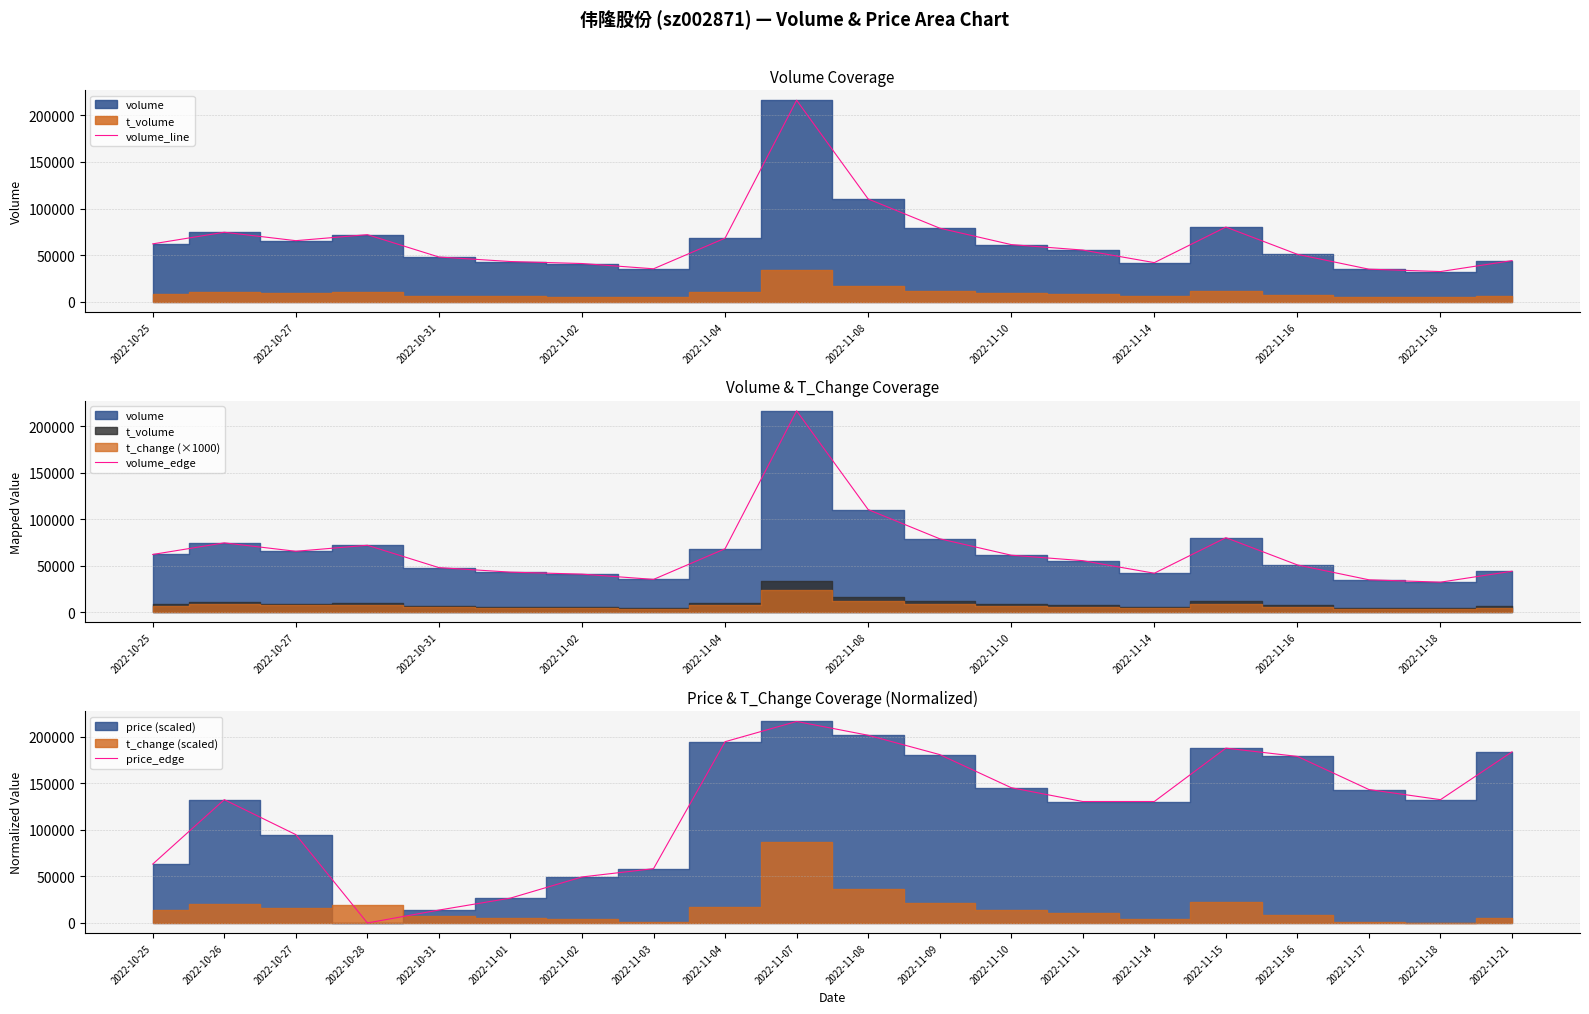

In volume_line, how many points are higher than both neighbors (excluding endpoints)?

4